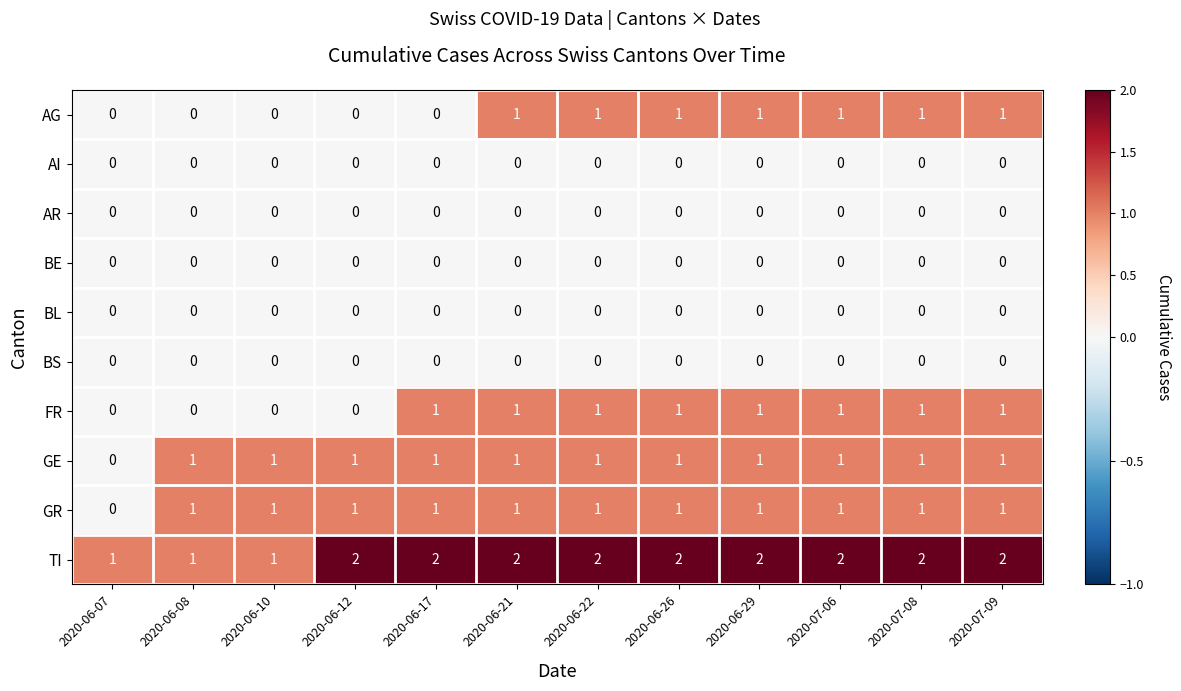

What is the sum of all AG values?

7